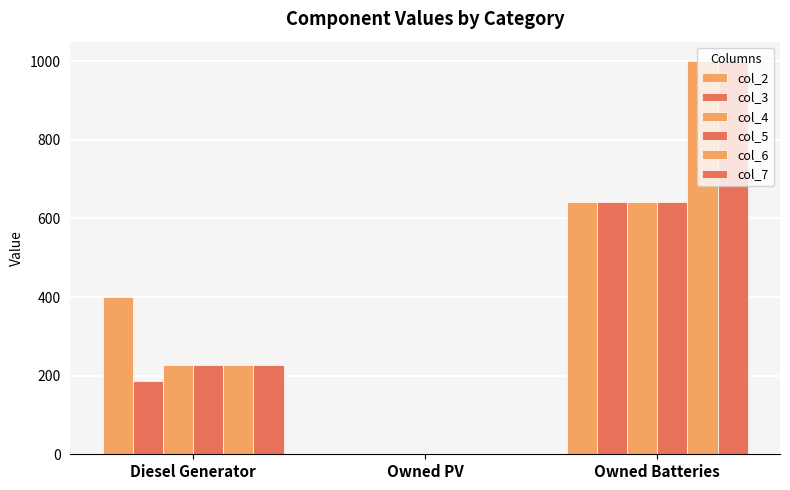

What is the maximum value for col_7?

1000